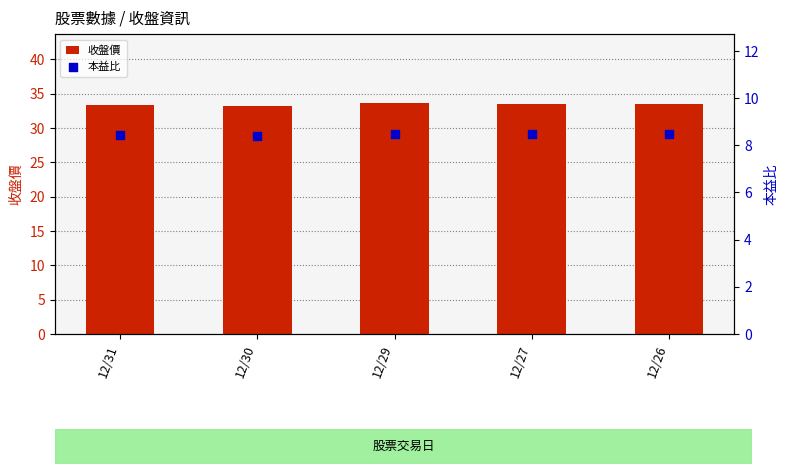

What is the total value across all series at 12/30?

41.6